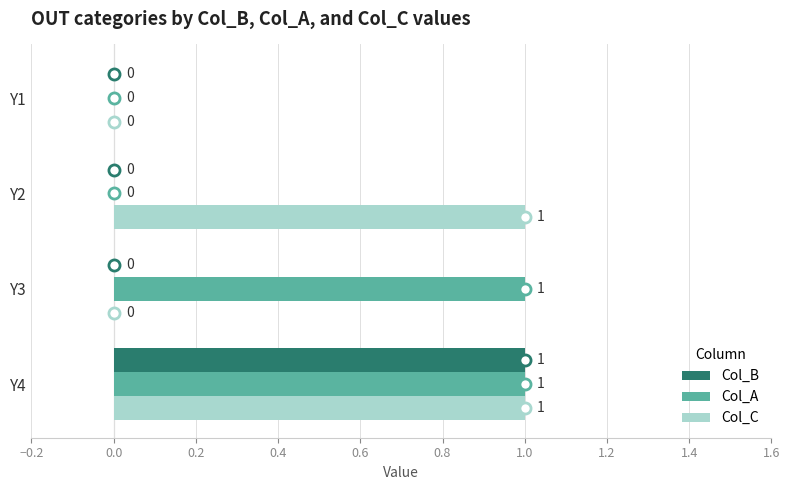

What are all the series names shown in the legend?

Col_B, Col_A, Col_C